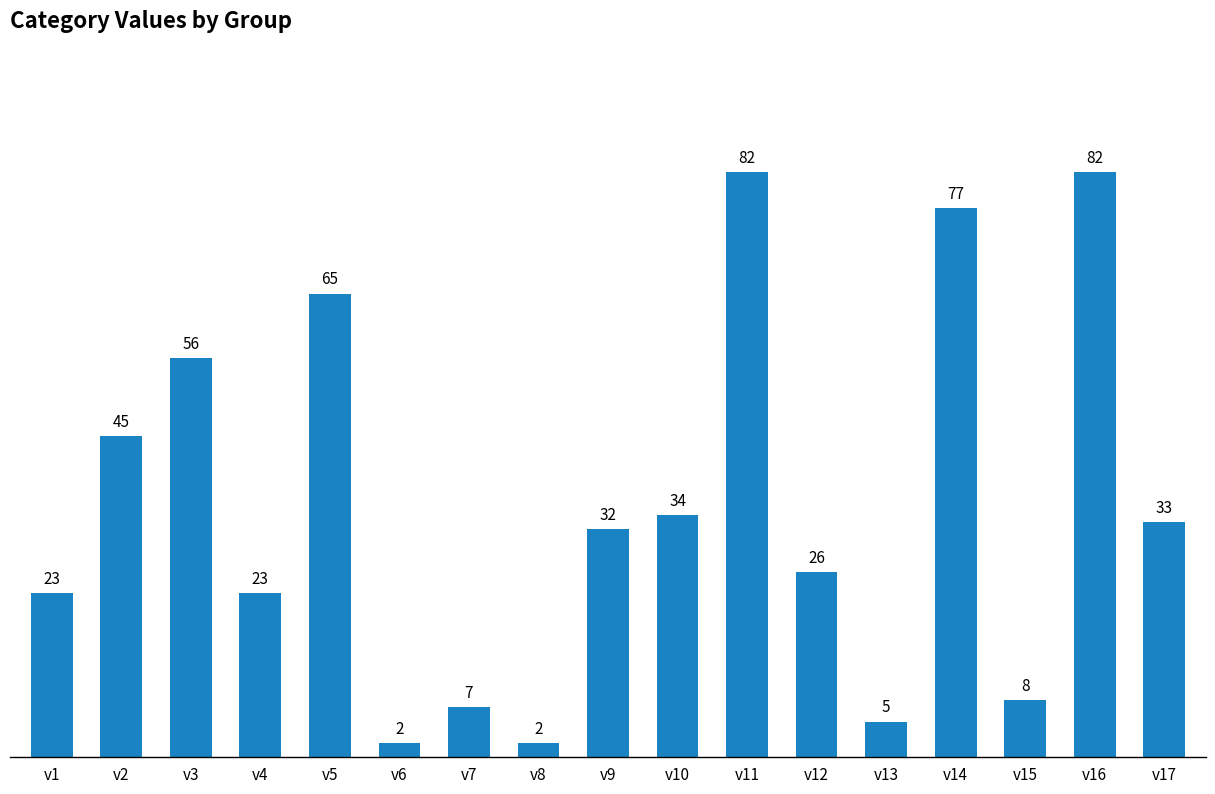

Reading left to right, extract all data points from this chart.

v1=23	v2=45	v3=56	v4=23	v5=65	v6=2	v7=7	v8=2	v9=32	v10=34	v11=82	v12=26	v13=5	v14=77	v15=8	v16=82	v17=33